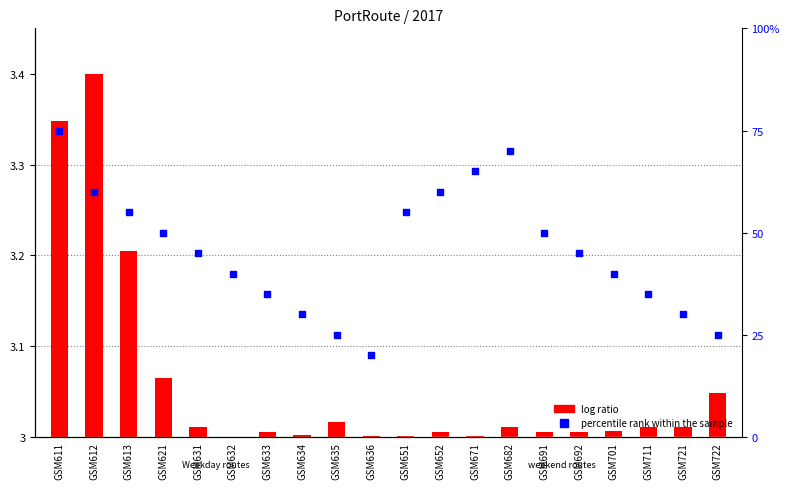

At how many categories does at least one series exceed 45?

9